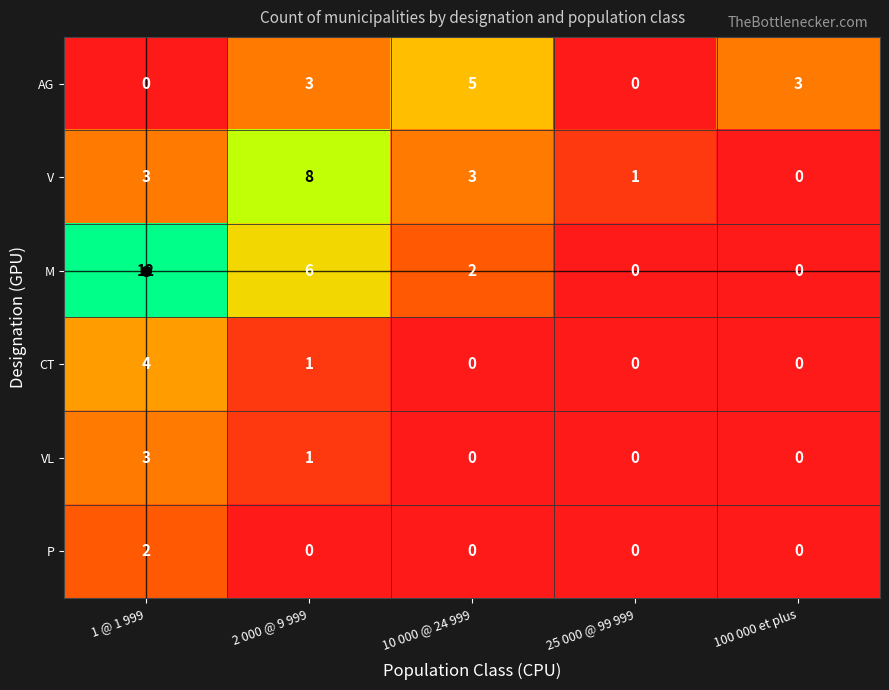

Which series has the widest spread of values?

M